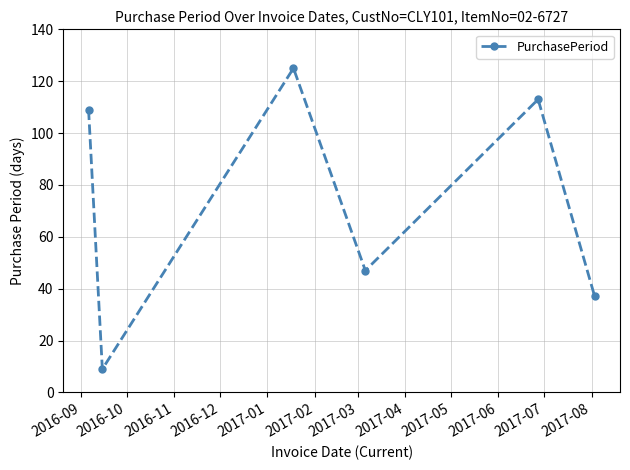

True or false: there are more than 1 points higher than both neighbors.

True